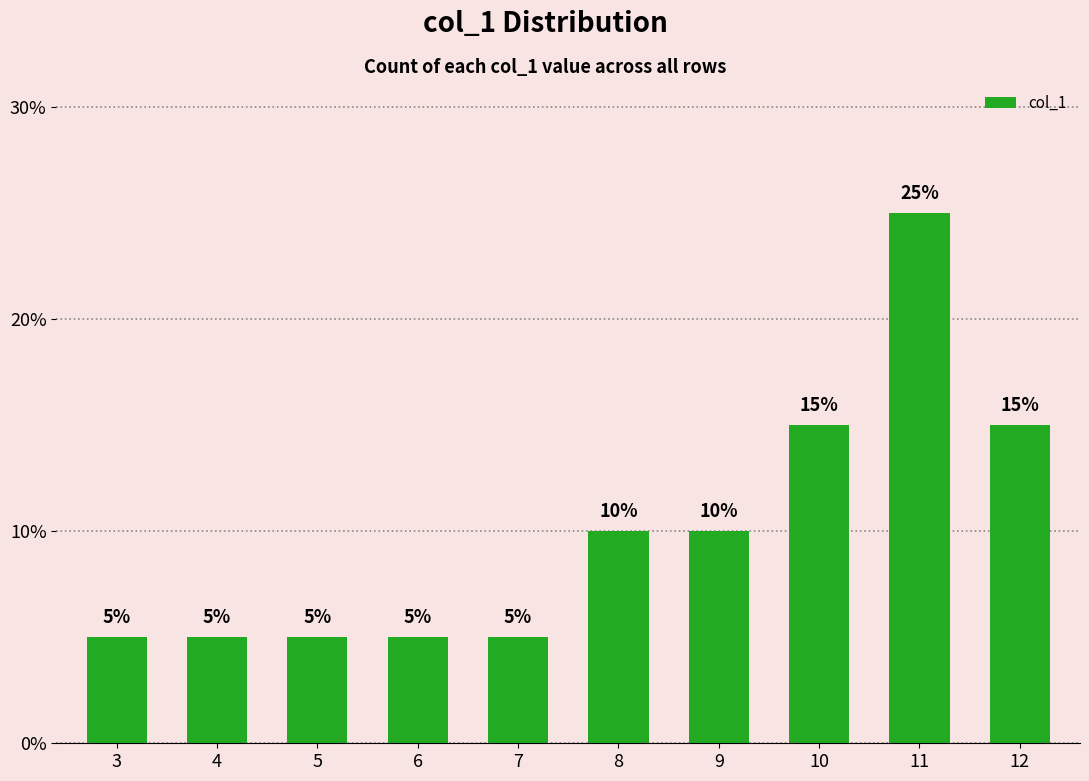

Reading left to right, what are all the values shown in this chart?

5	5	5	5	5	10	10	15	25	15